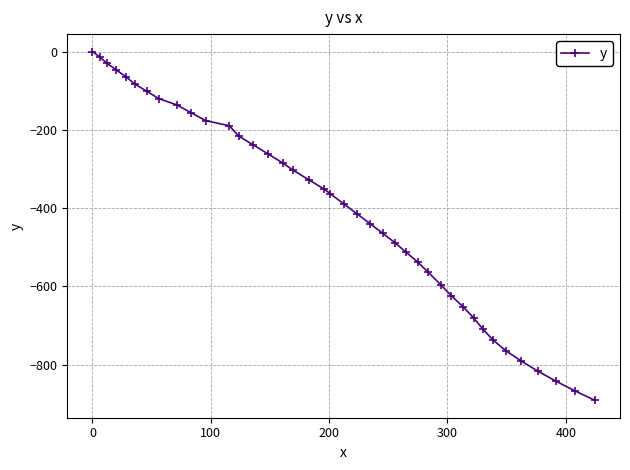

What is the value of the 34th point from the left?

-737.4